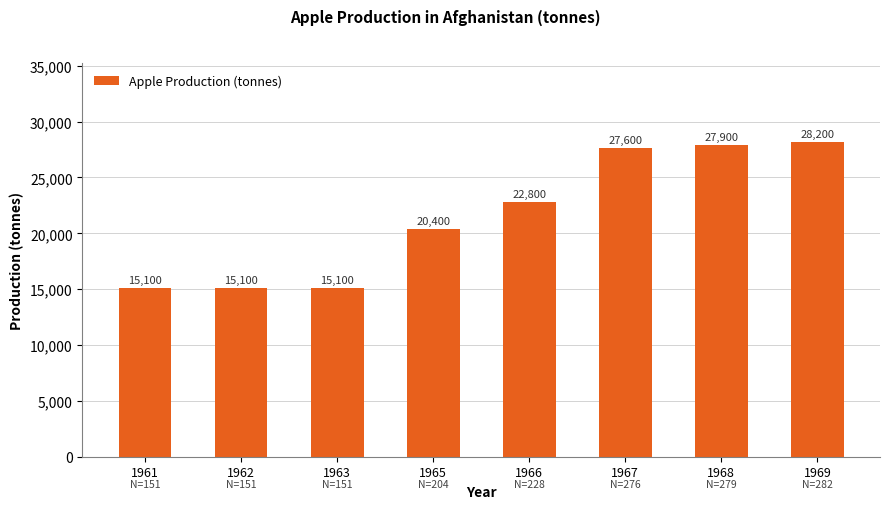

Are the bars grouped side by side (vs. stacked)?

No